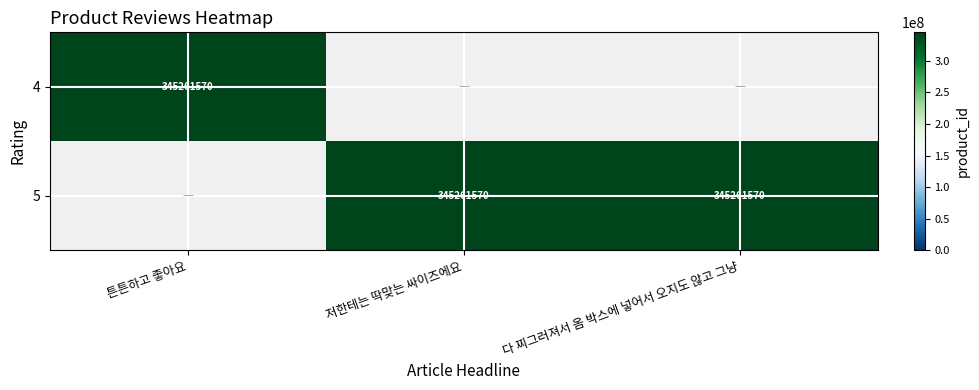

Which series has the largest range (max minus min)?

4